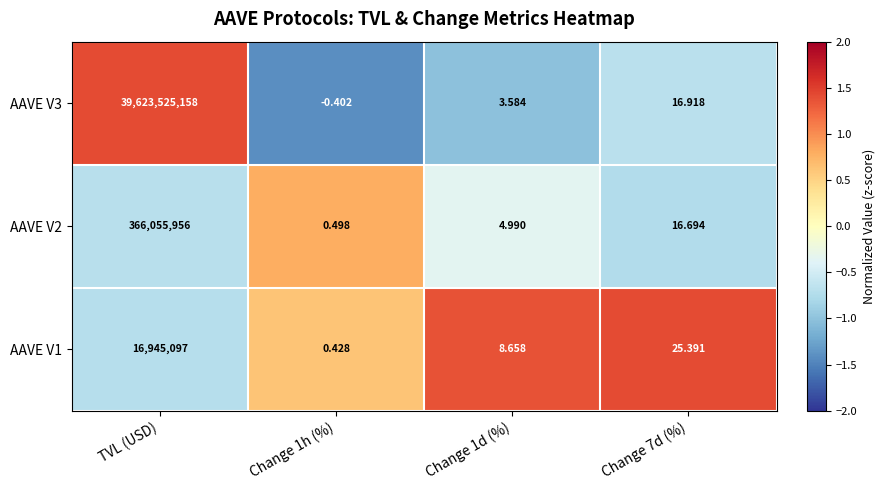

At which label does AAVE V3 reach its peak?

TVL (USD)